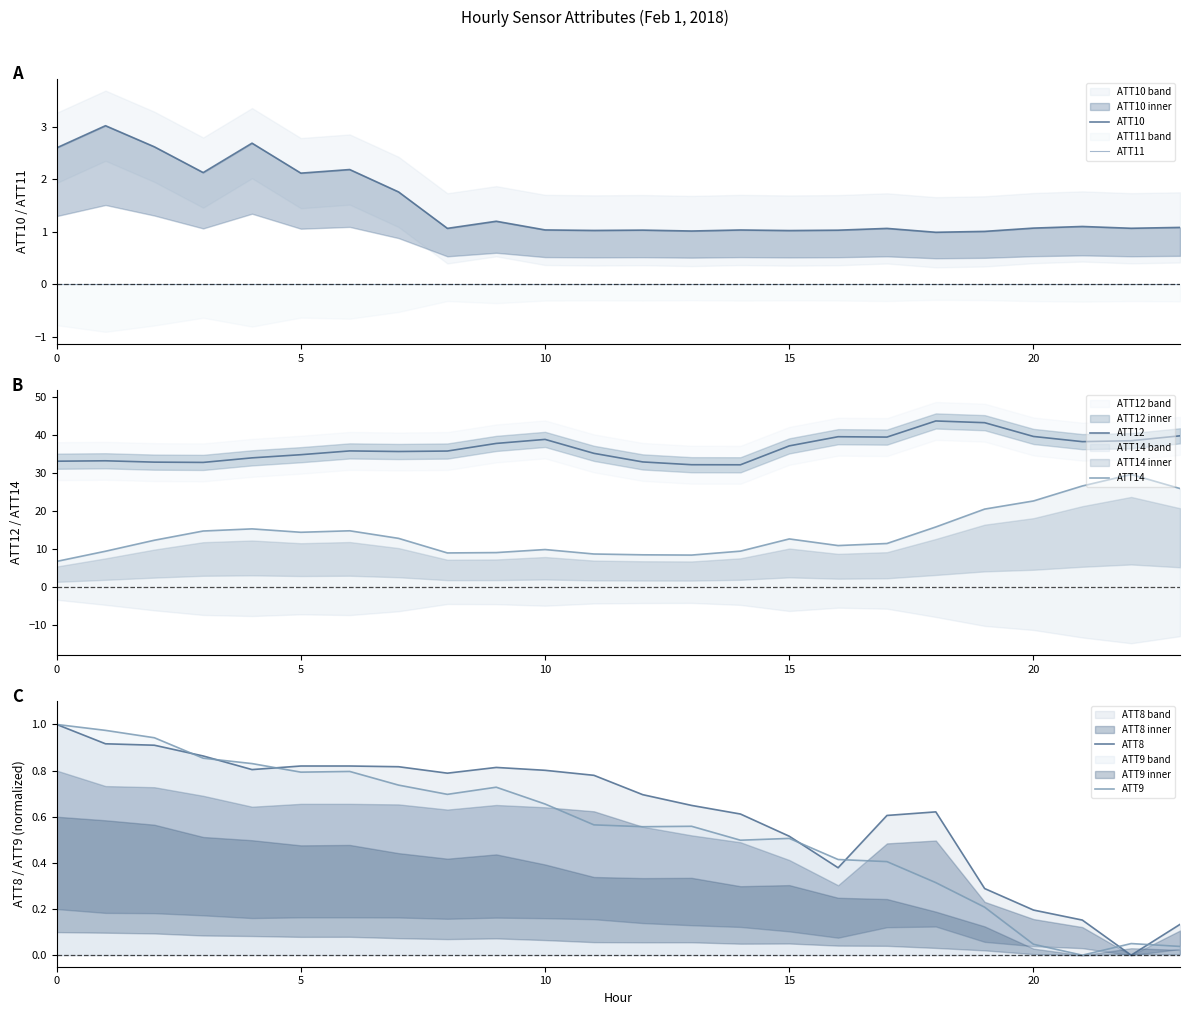

True or false: ATT8 has more than 1 interior local peaks.

True